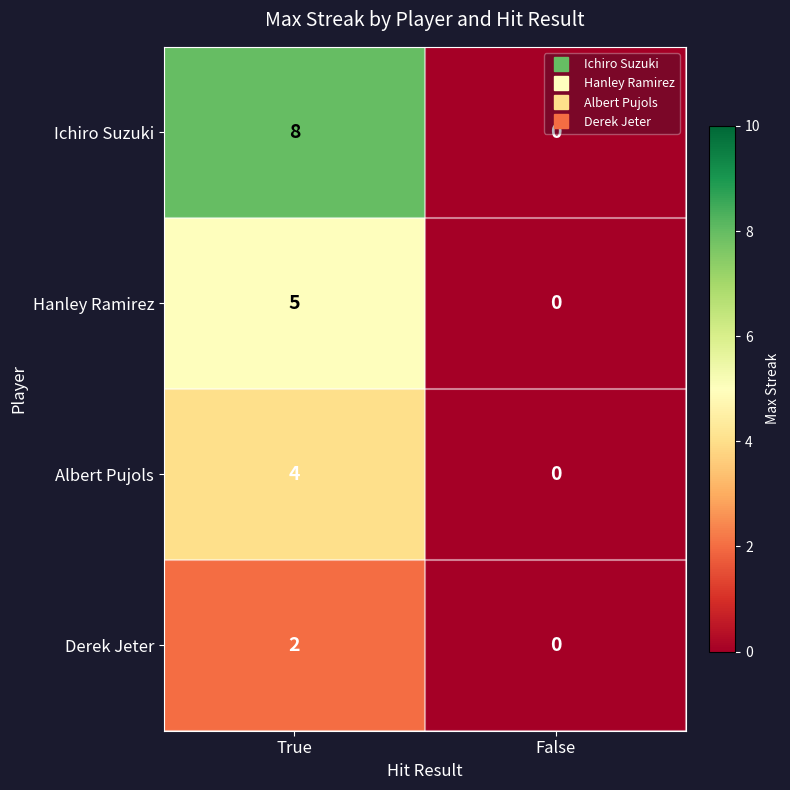

How many data points does each series have?

2